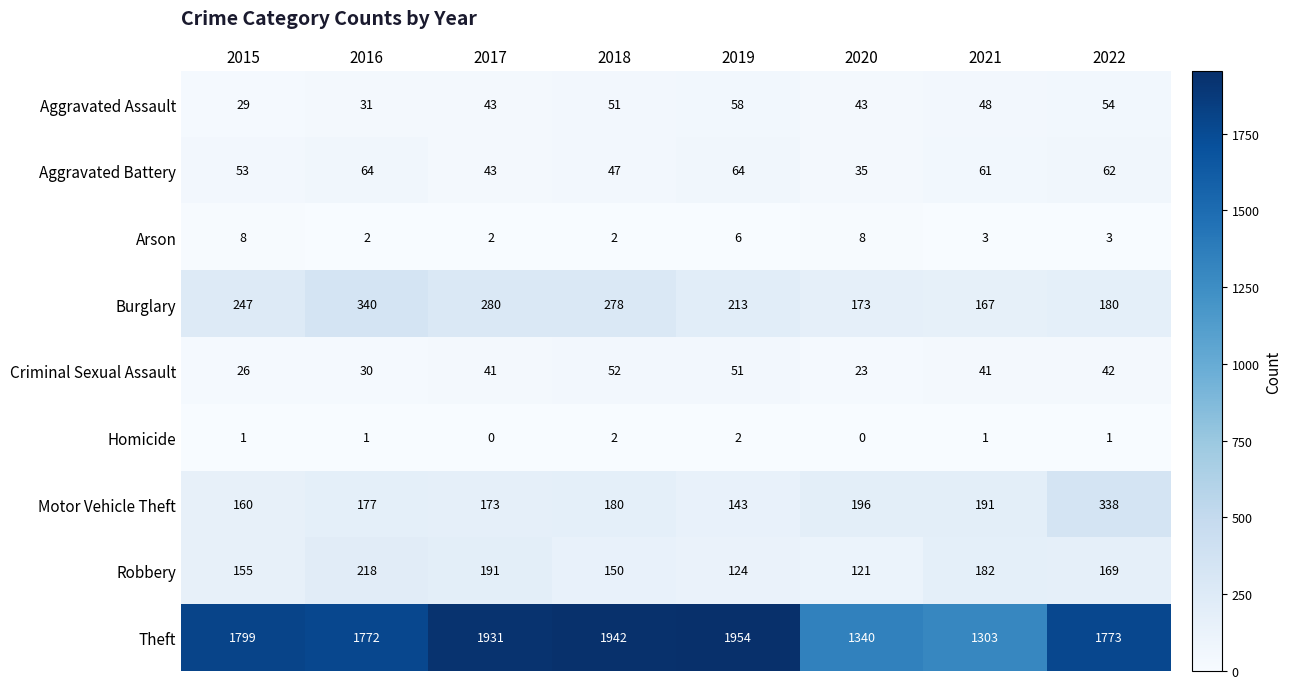

What is the spread (max minus min) of values at 2016?

1771